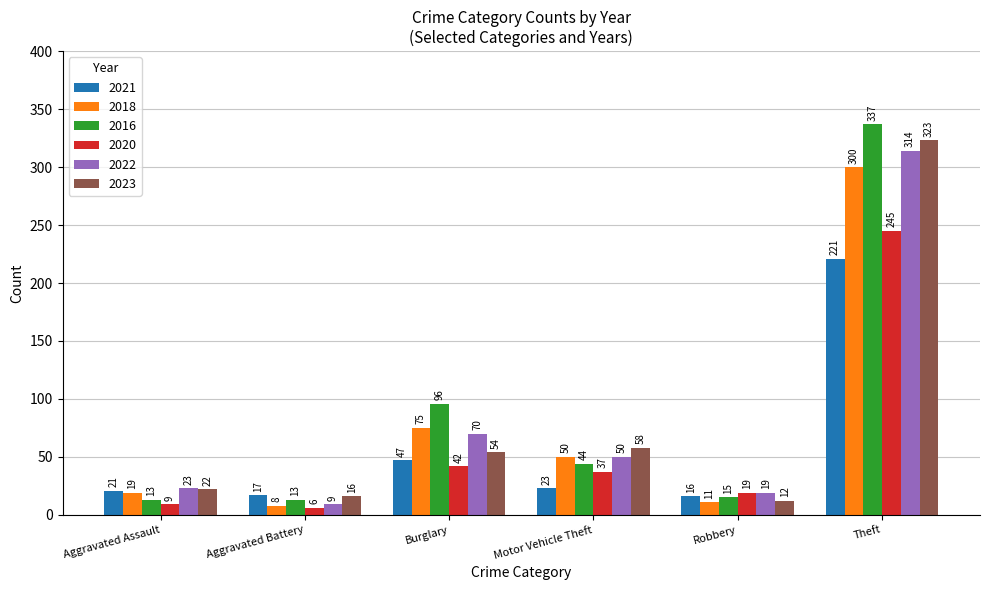

How many groups of bars are there?

6